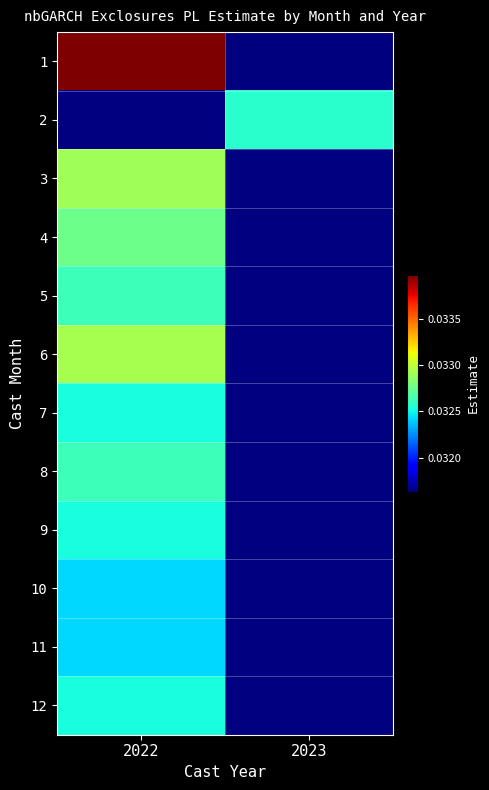

Is it true that 4 equals 0.1 at 2022?

False